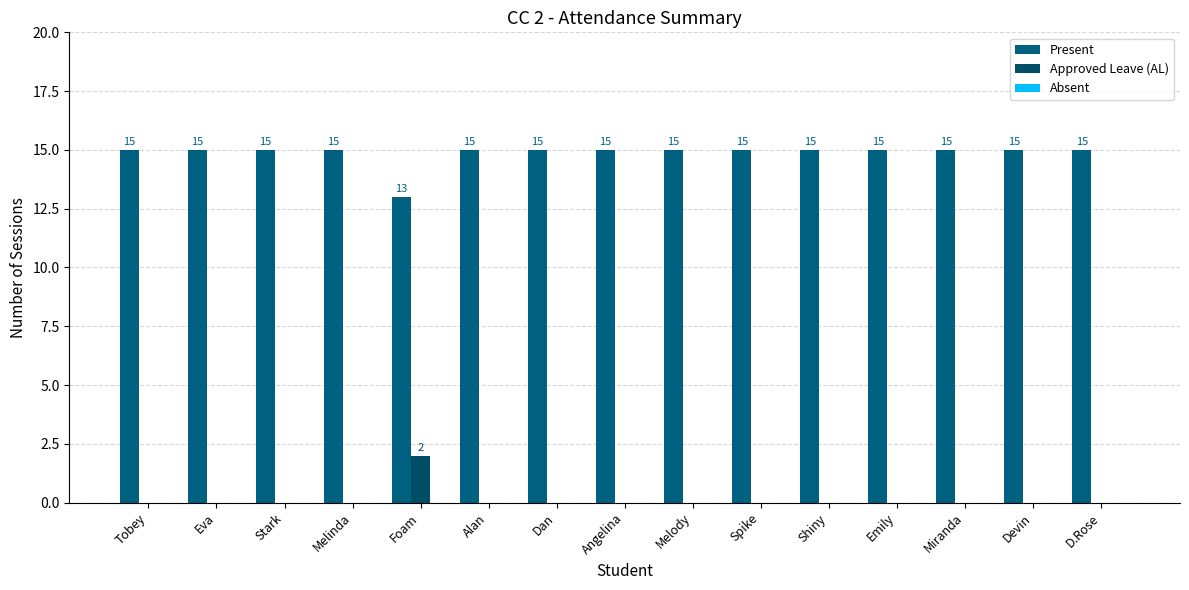

At Miranda, list the series in order from largest to smallest.

Present, Approved Leave (AL), Absent